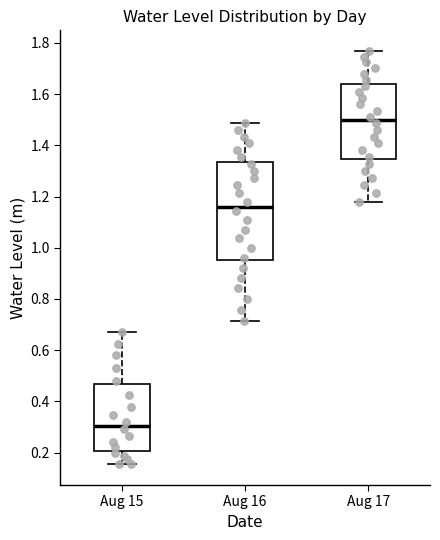

Reading left to right, transcribe this box plot: for each box, give where its median line is, the range the box spans, and where its two whiskers end, as read against the y-axis. The values are not printed on the chart, so give them approximately, as read against the axis.

Aug 15: median 0.30, box 0.20 to 0.46, whiskers 0.16 to 0.66
Aug 16: median 1.16, box 0.96 to 1.34, whiskers 0.72 to 1.48
Aug 17: median 1.50, box 1.34 to 1.64, whiskers 1.18 to 1.76